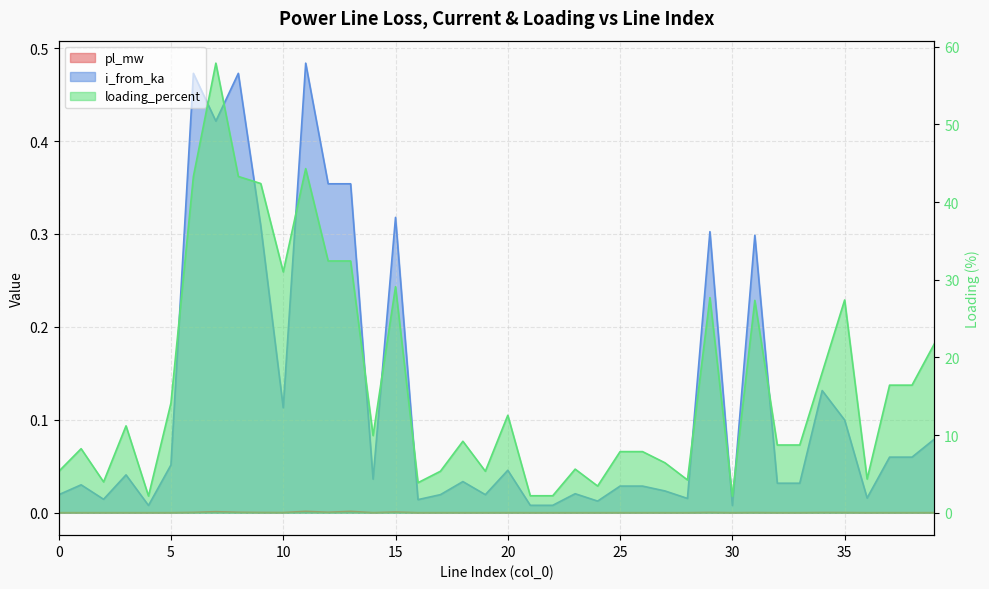

Does the chart display data point markers on the line(s)?

No